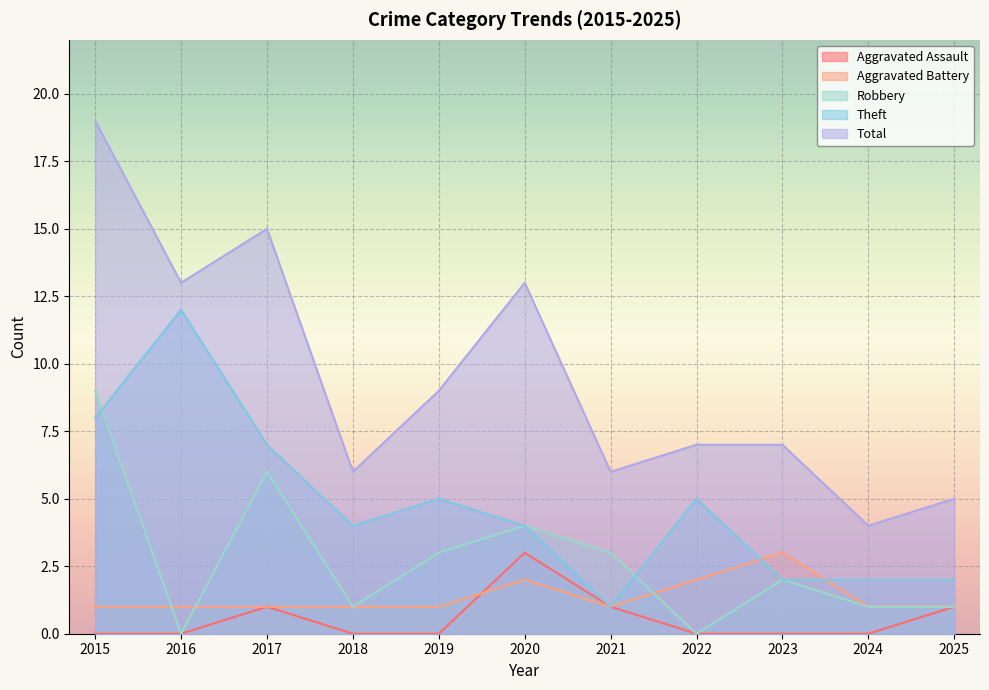

What is the sum of the Aggravated Battery values at 2015 and 2023?

4